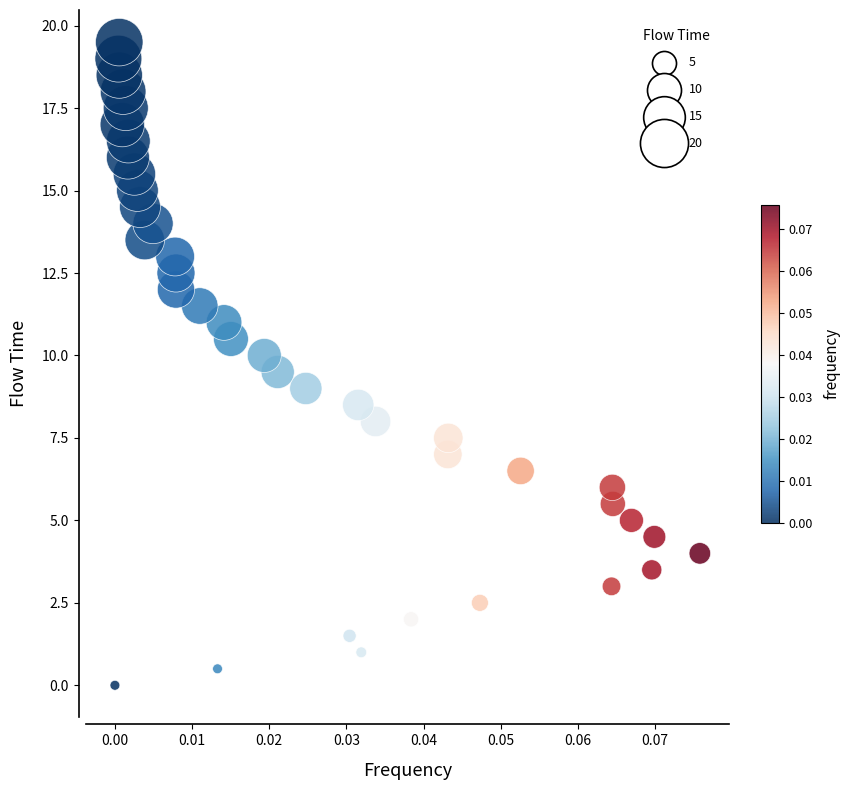

What is the range of Y values (max minus min)?

19.5